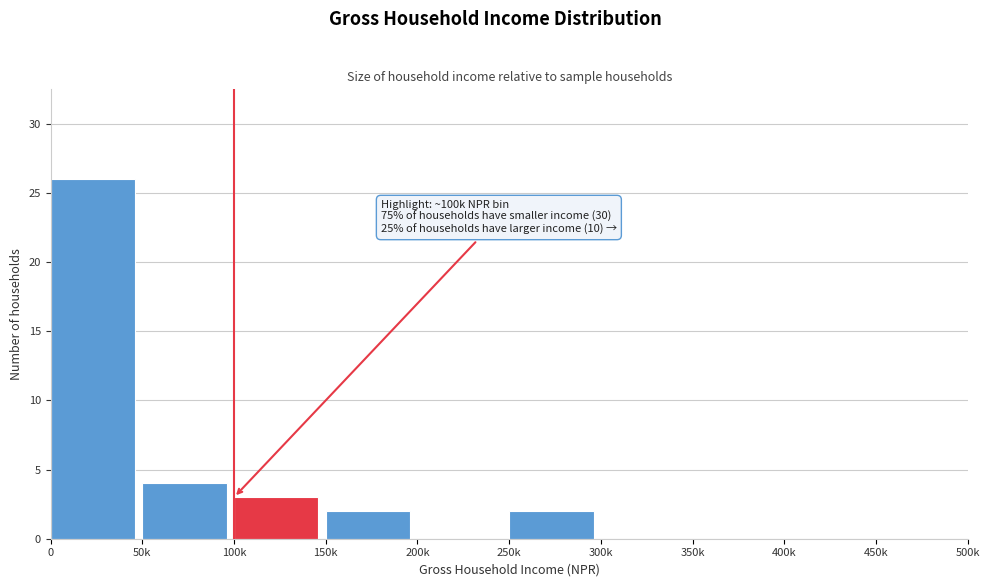

Reading left to right, what are all the values shown in this chart?

0=26	50k=4	100k=3	150k=2	200k=0	250k=2	300k=0	350k=0	400k=0	450k=0